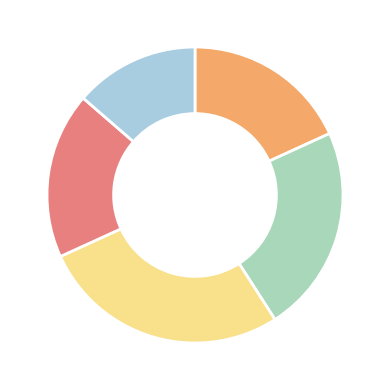

Does any single category account for the majority?

No